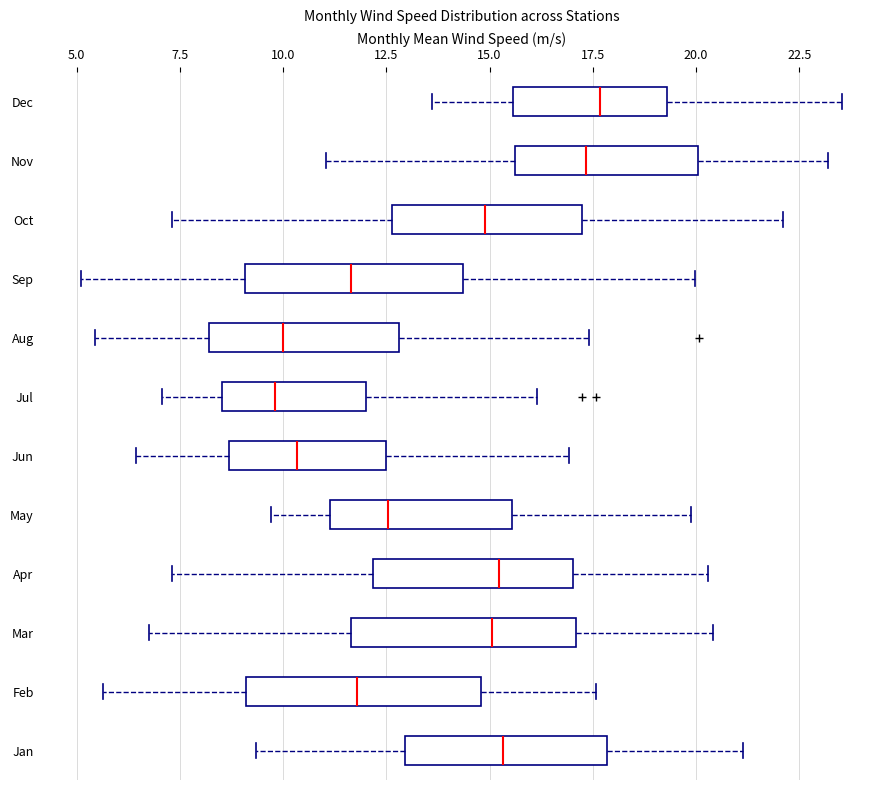

Where is the right edge of the box for Sep on the x-axis? The values are not printed on the chart, so give them approximately, as read against the axis.

14.5